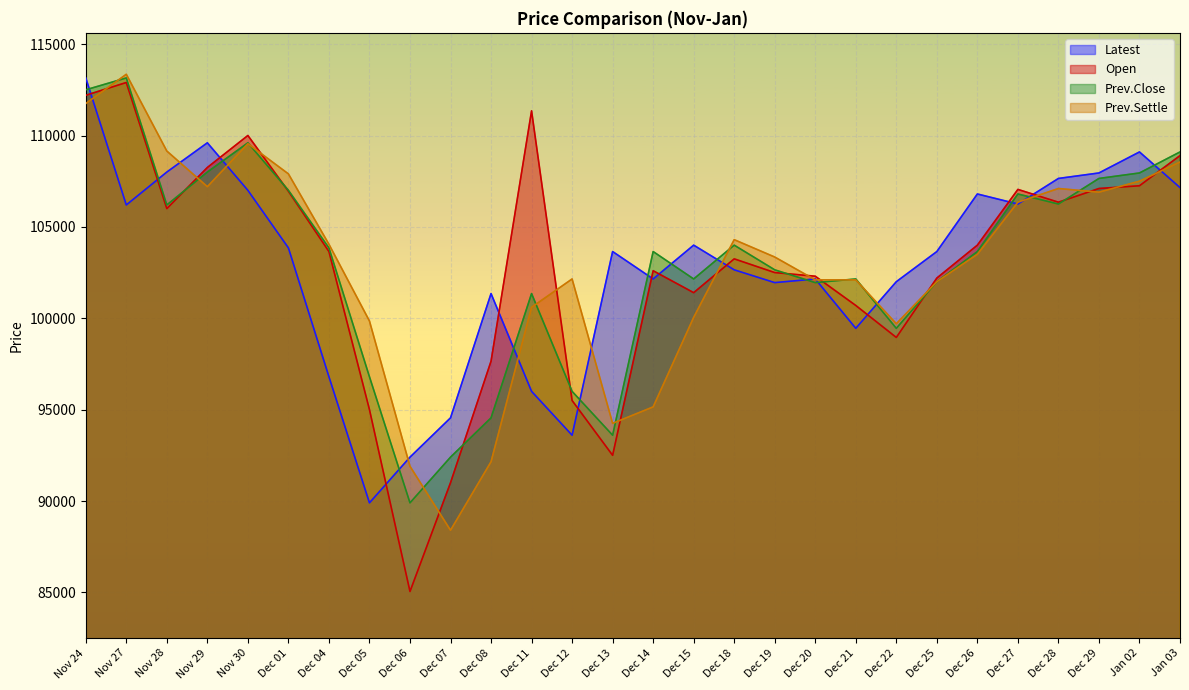

How many data points does each series have?

28